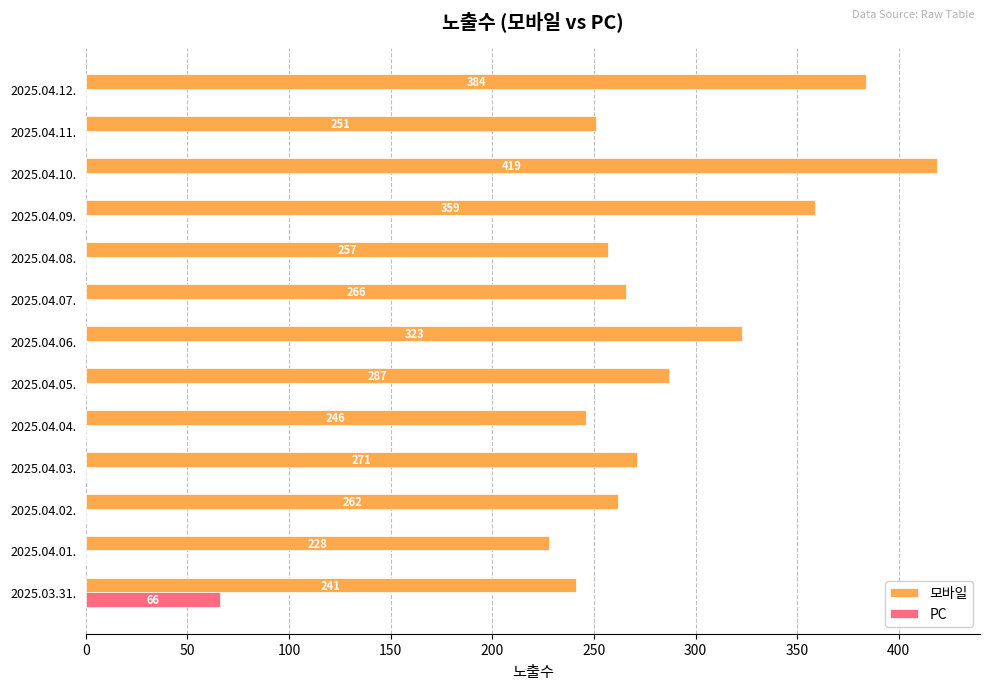

How many distinct data groups are displayed?

2